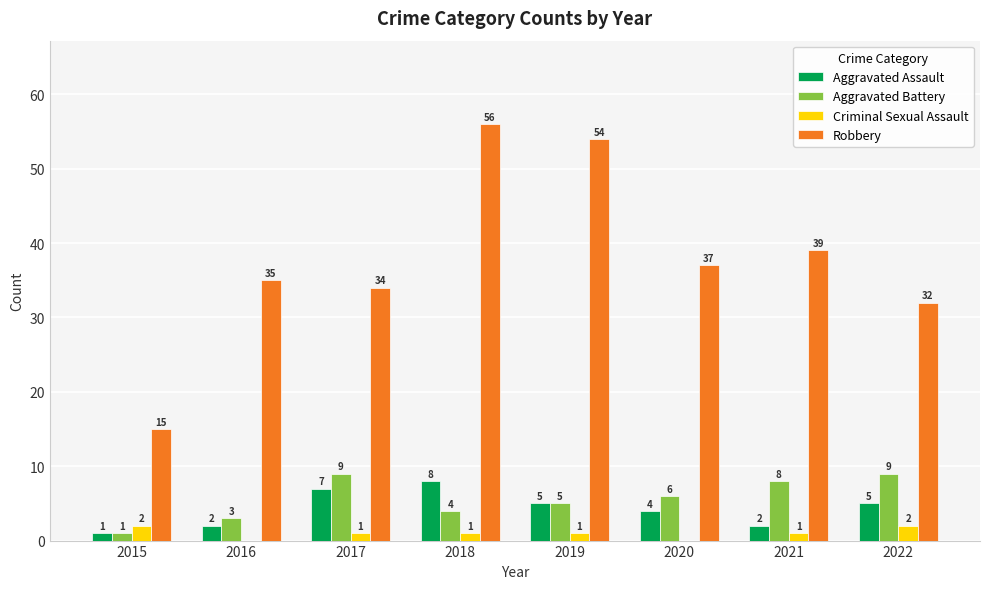

Which label corresponds to the largest value in the chart?

2018